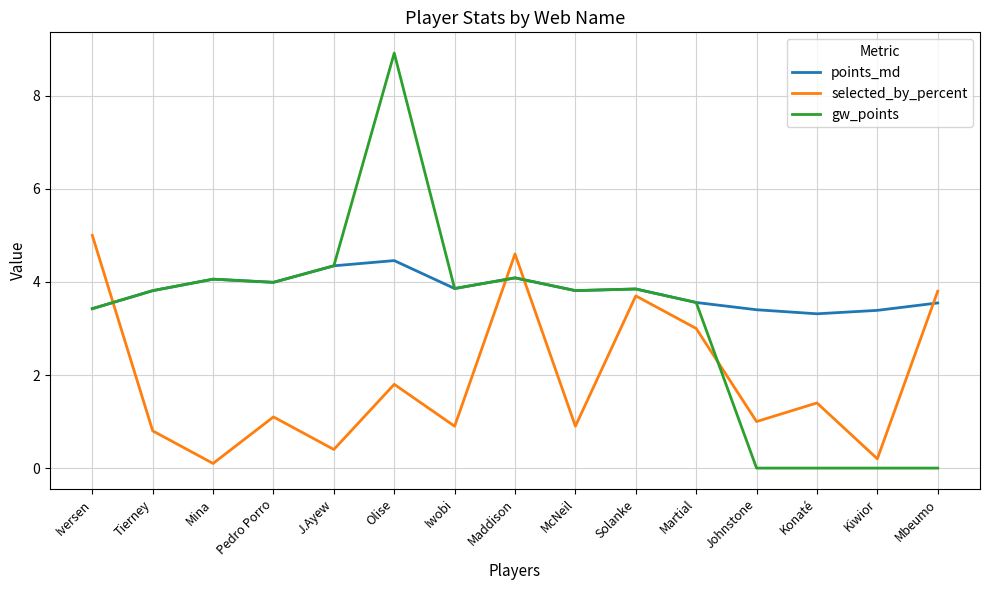

The selected_by_percent series shows 3.7 at Solanke. True or false?

True